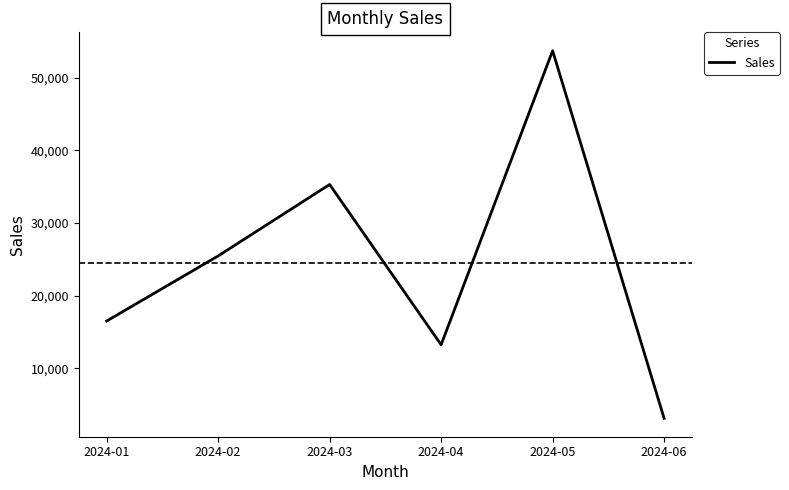

What is the difference between the values at 2024-01 and 2024-02?

8952